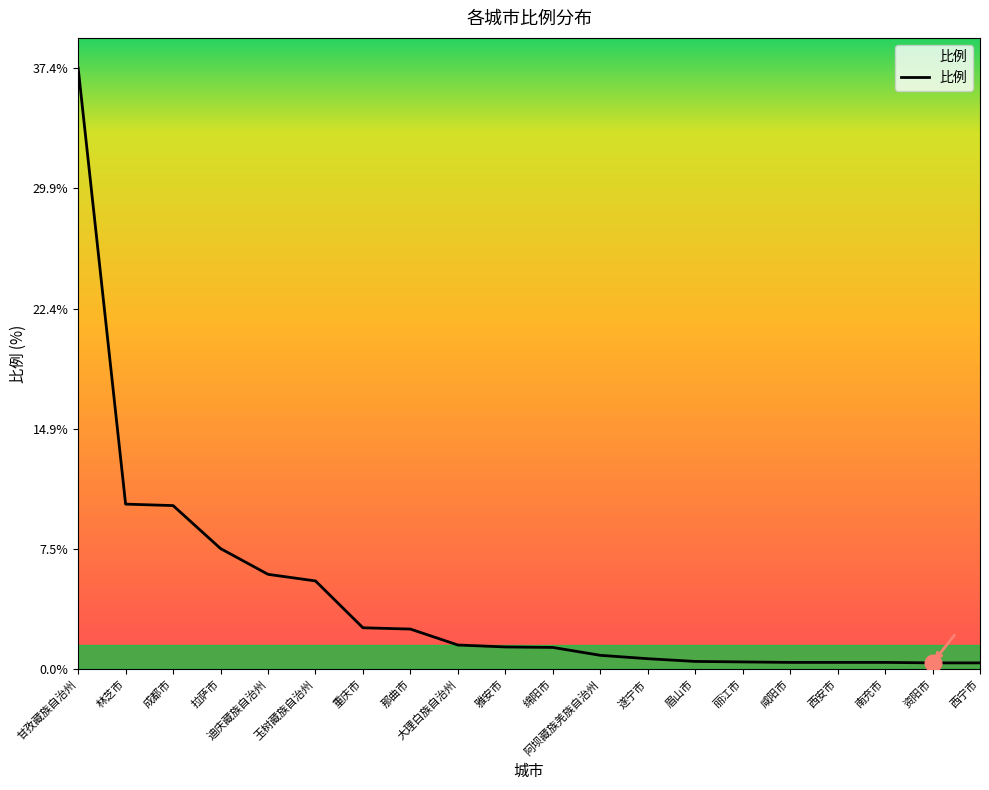

What position from the left is 林芝市?

2